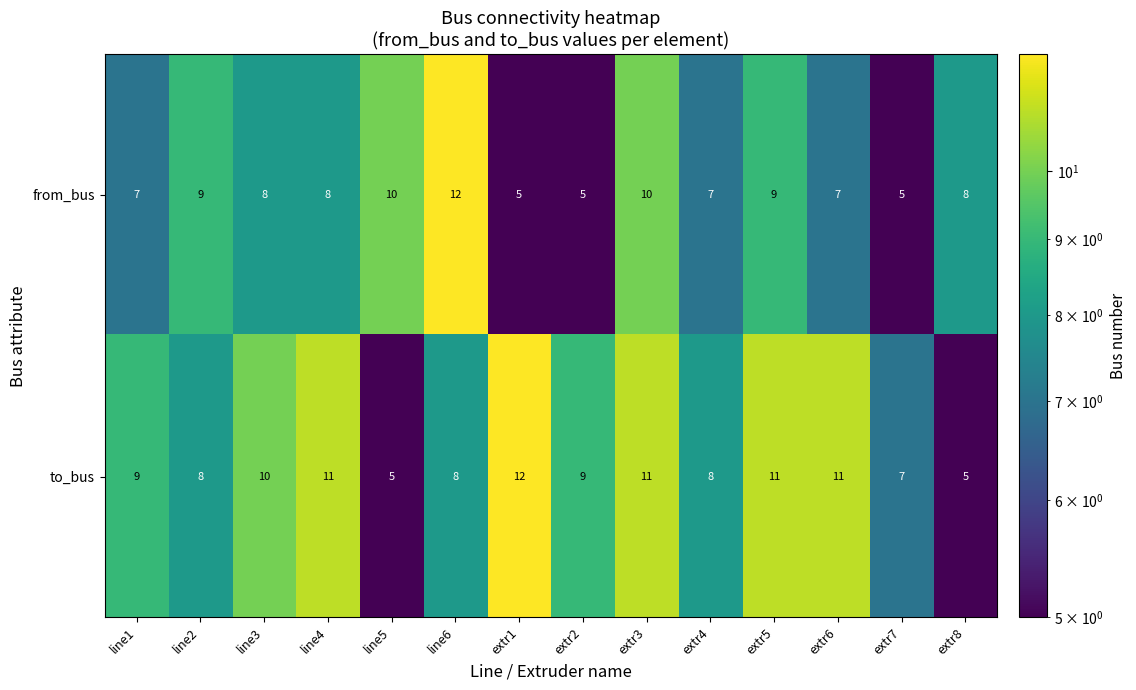

How many data points does each series have?

14